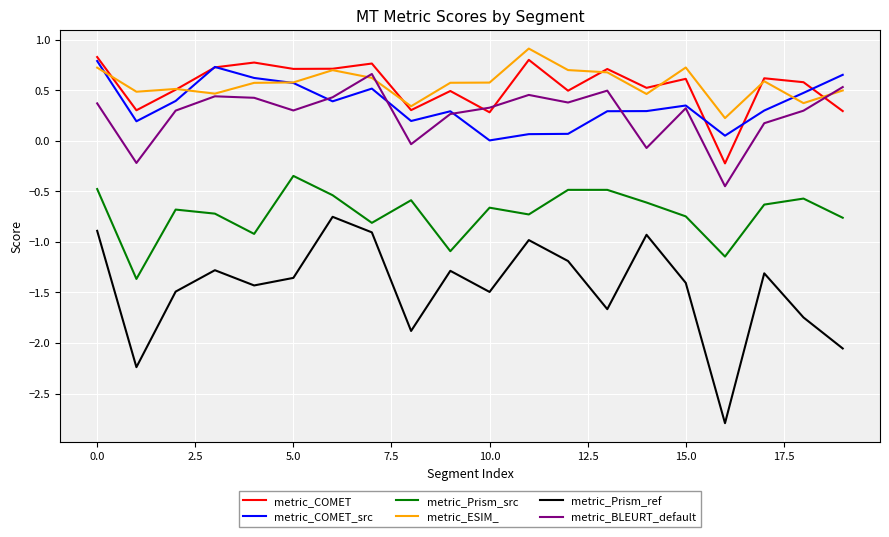

What is the maximum value for metric_COMET_src?

0.8